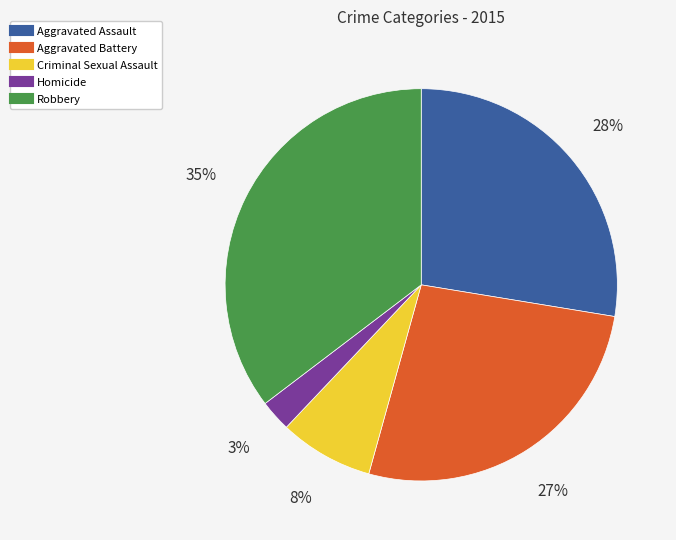

Which category has the smallest portion of the pie?

Homicide